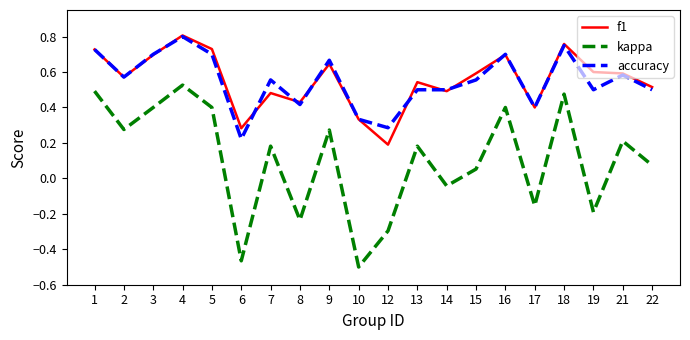

Between 3 and 22, which series saw the biggest shift?

kappa